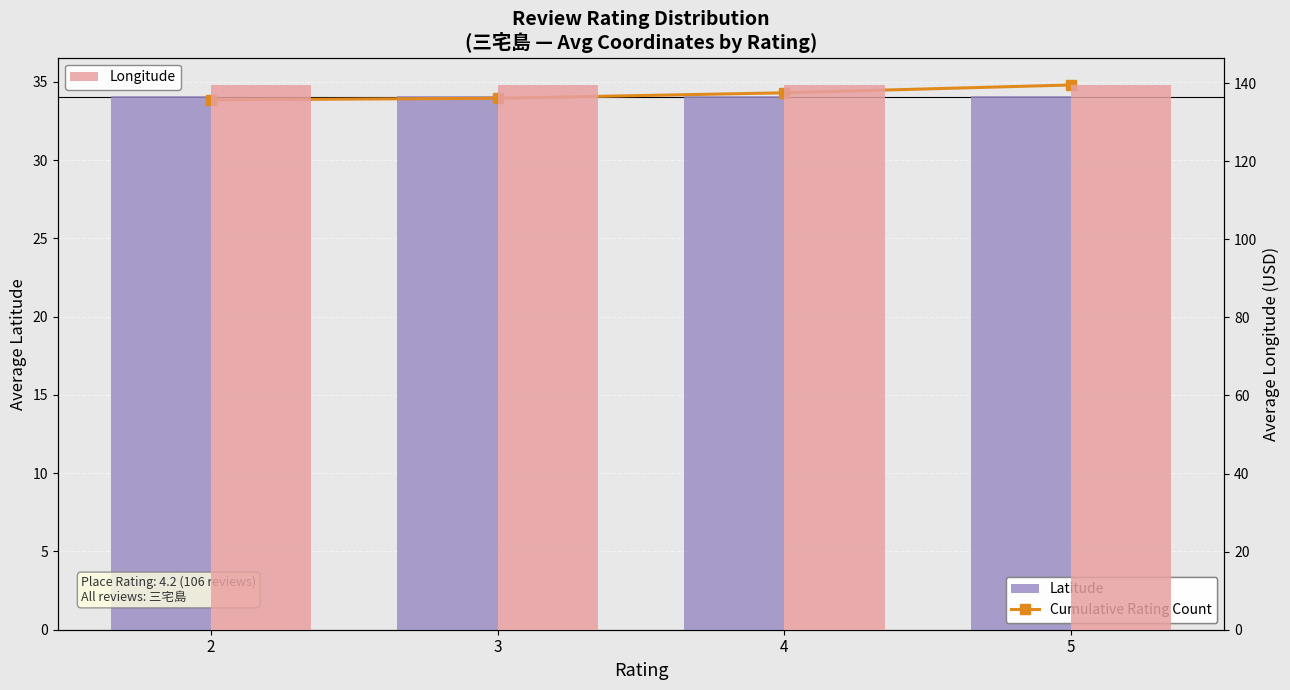

What is the average value of the Latitude series?

34.1